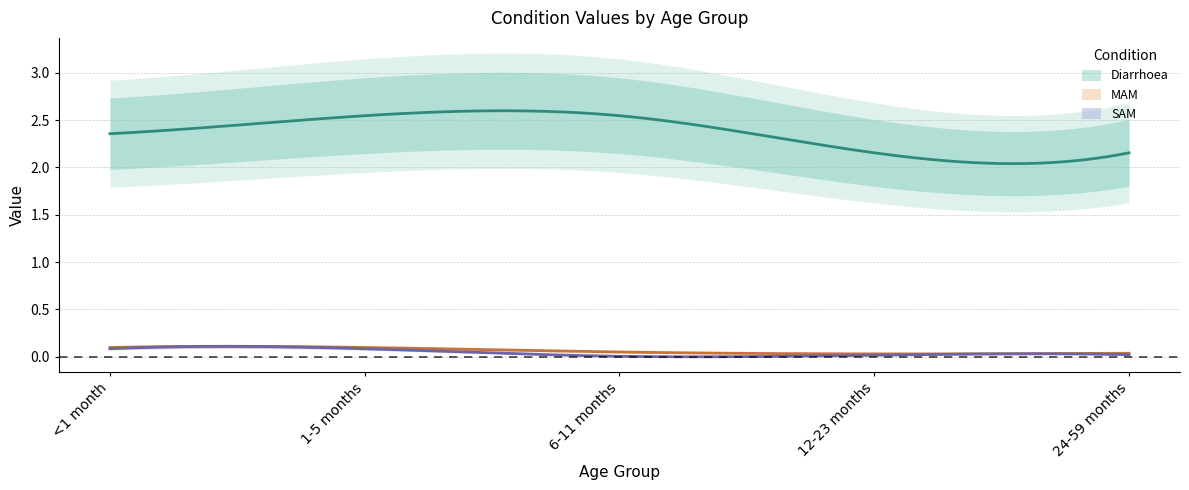

What is the difference between the second highest and minimum values in the MAM series?

0.1